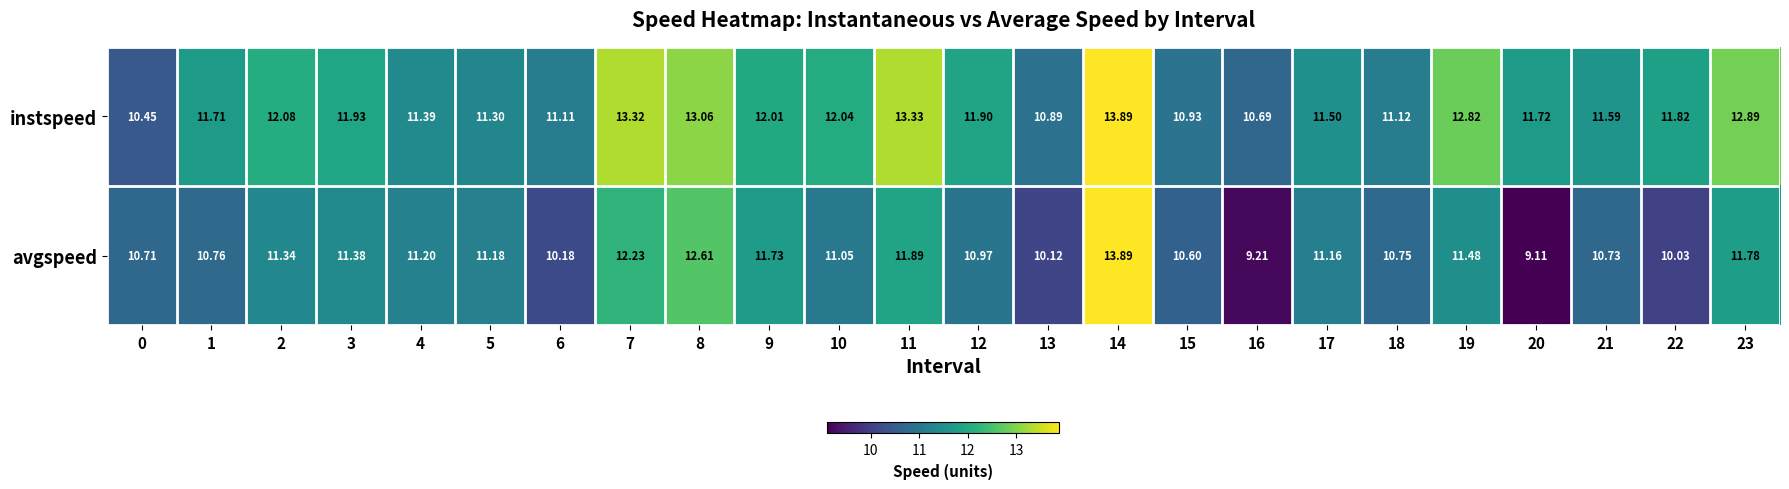

Which category has the lowest value across all series?

20